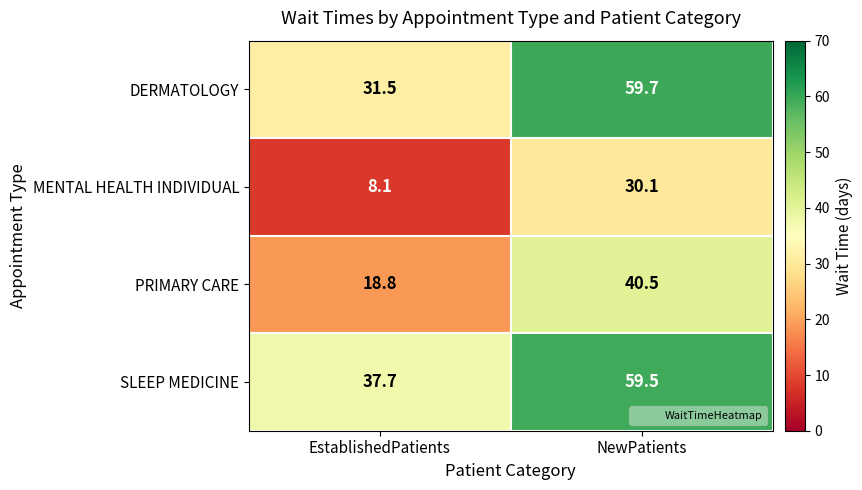

Which series has the largest total across all categories?

SLEEP MEDICINE